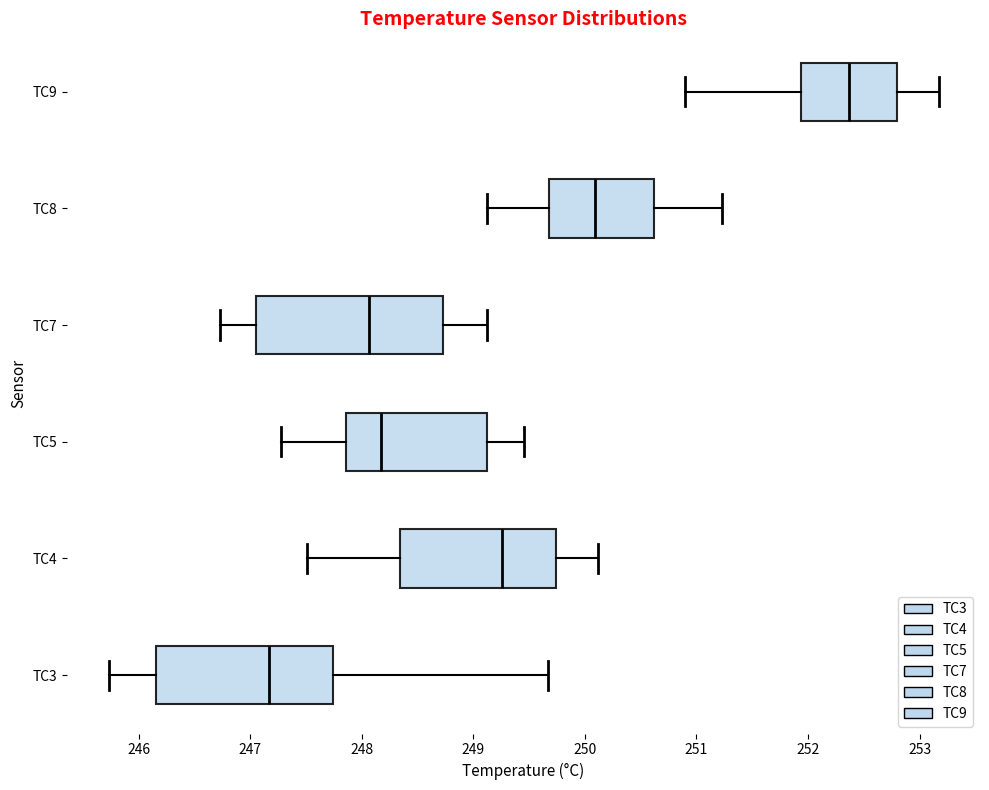

Which box's median line is the furthest to the right?

TC9